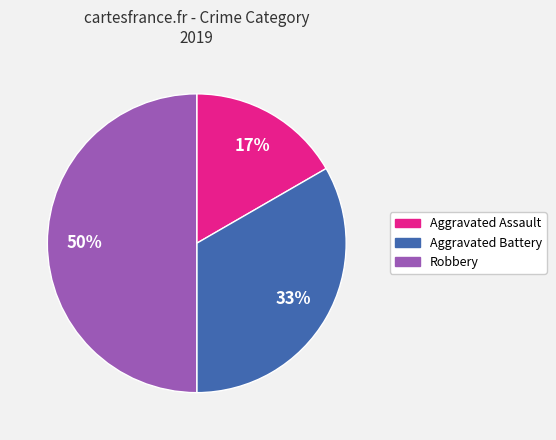

Rank the categories by value from lowest to highest.

Aggravated Assault, Aggravated Battery, Robbery